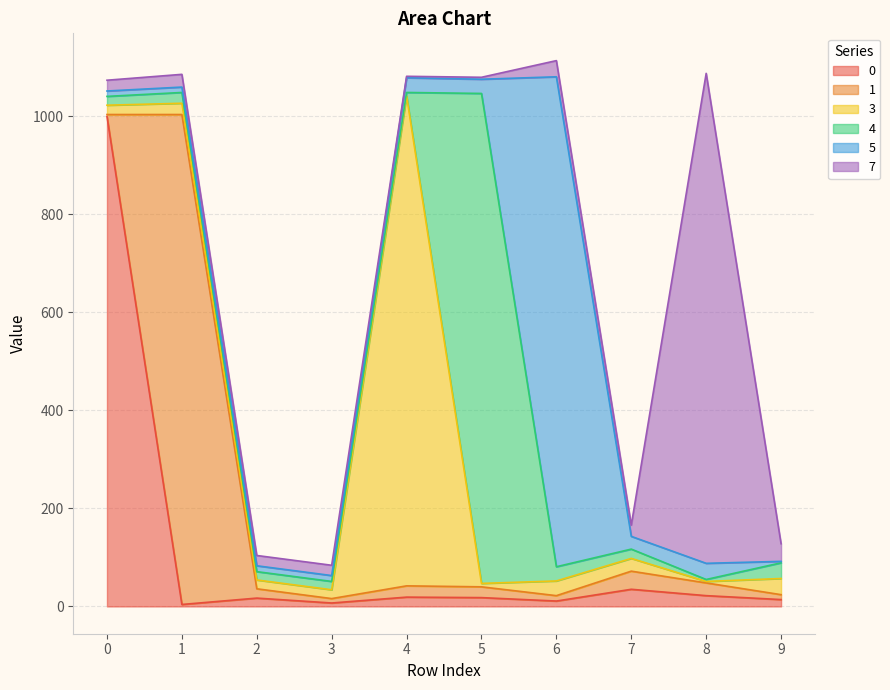

How many distinct data groups are displayed?

6